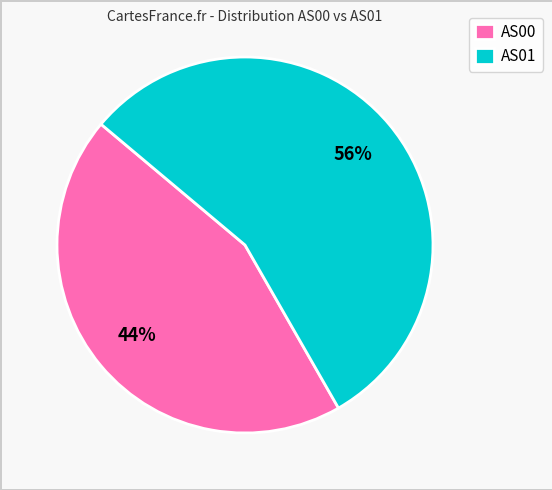

Do AS00 and AS01 together represent more than half of the pie?

Yes